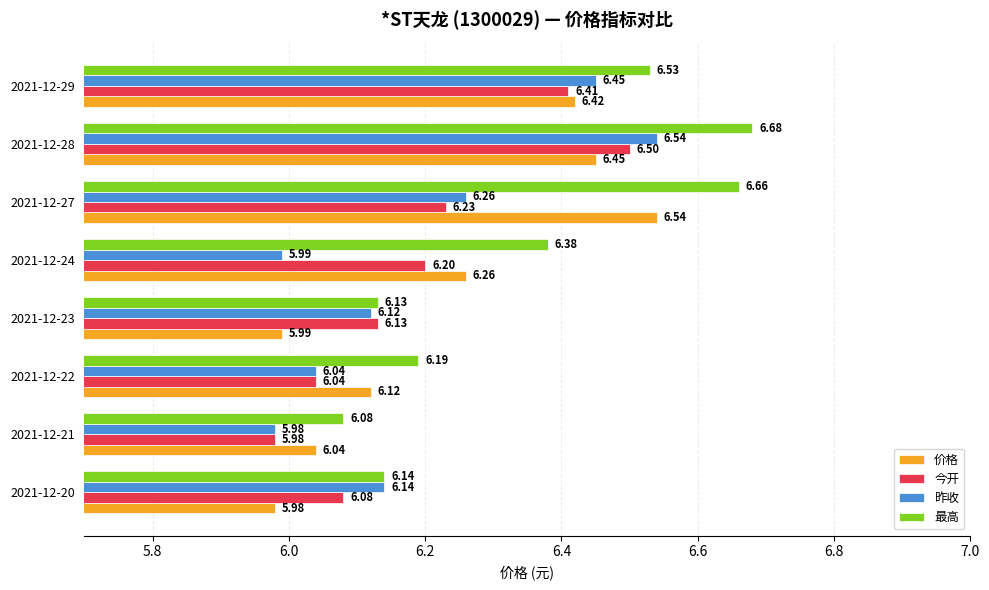

What are all the series names shown in the legend?

价格, 今开, 昨收, 最高